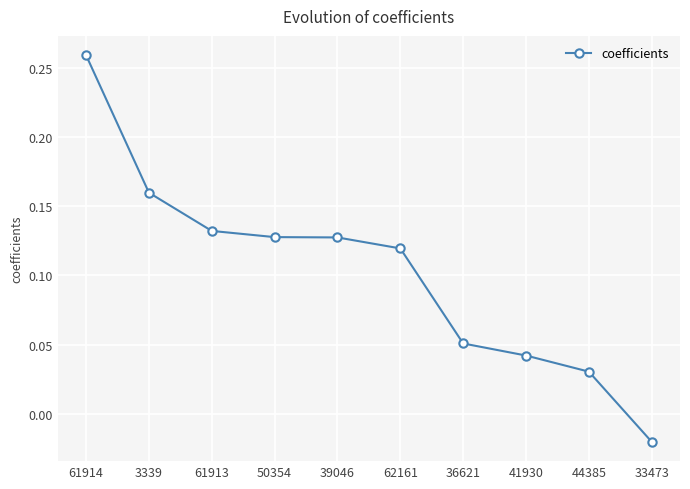

How many positive values are there?

9